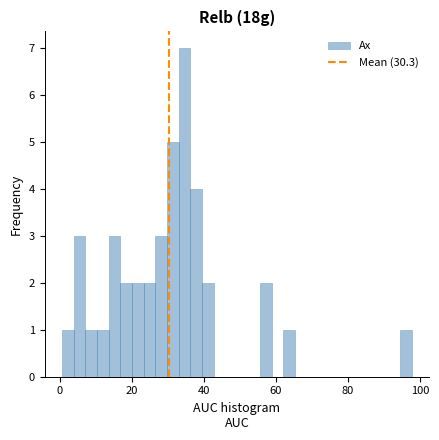

Read against the x-axis, roughly where is the centre of the tallest bar?

34